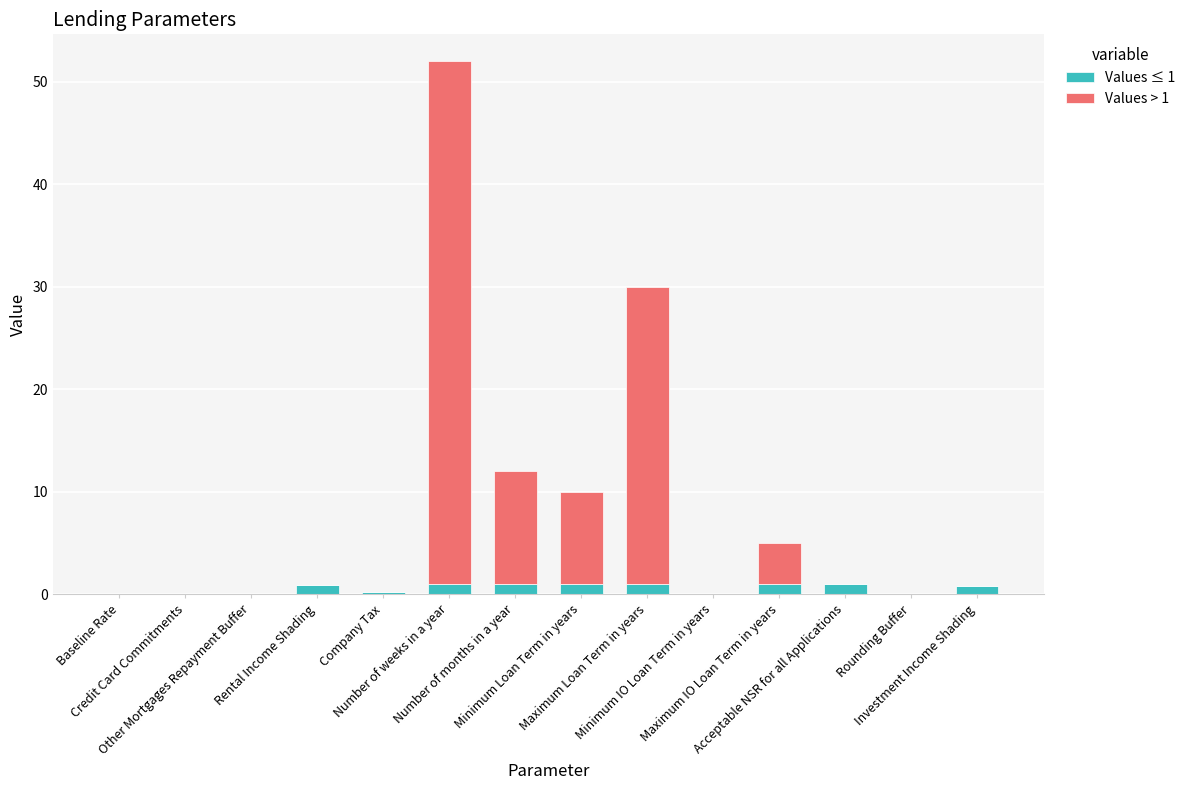

Rank the series by their average value, from highest to lowest.

Values > 1, Values ≤ 1